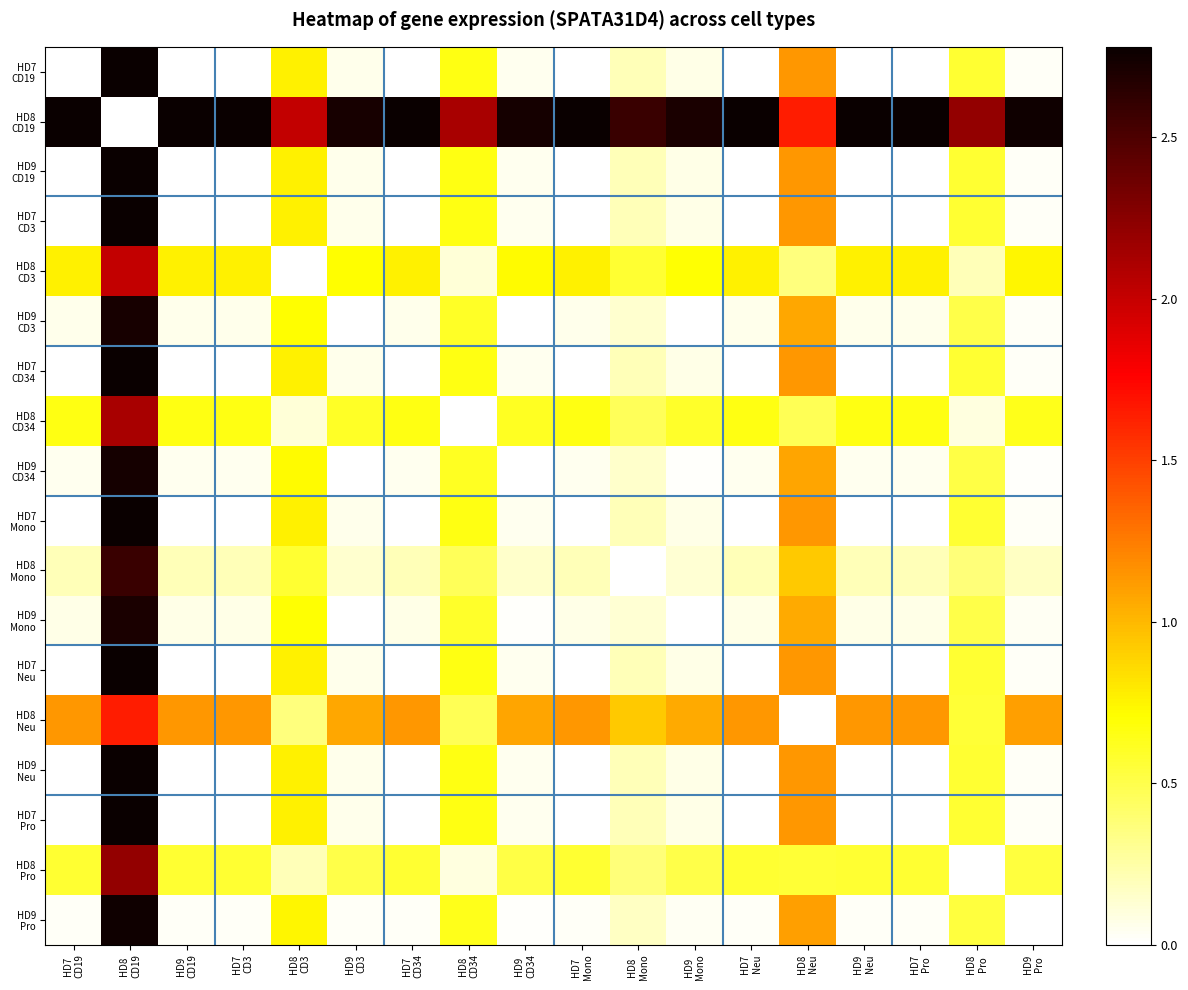

At how many categories does at least one series exceed 1?

18